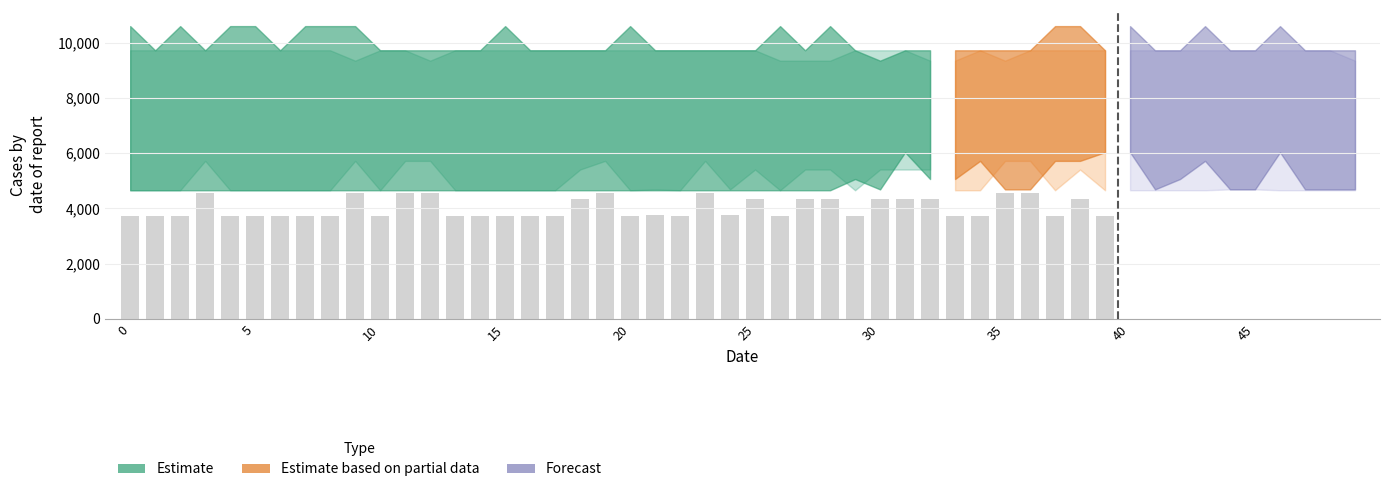

What is the difference between the values at 32 and 13?

600